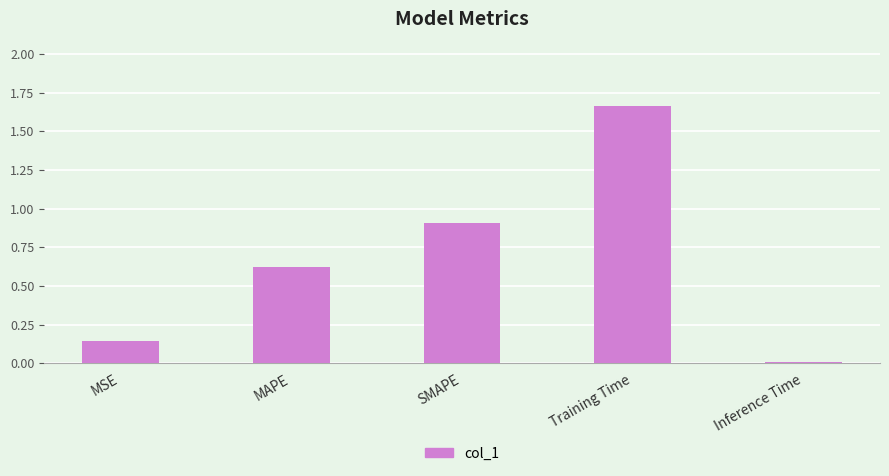

Is it true that the value at SMAPE is 0.9?

True